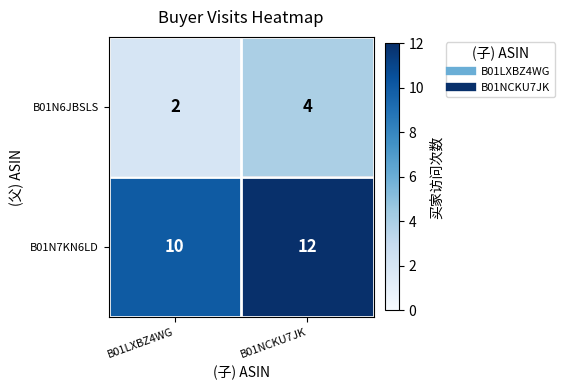

How many values in the B01N6JBSLS series are below 4?

1